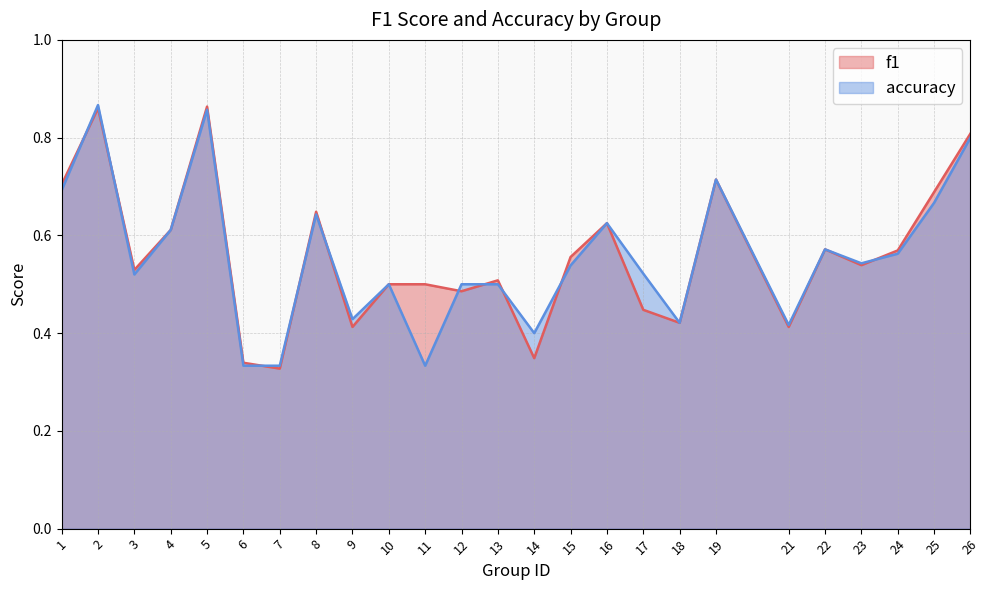

At how many categories does at least one series exceed 0?

25